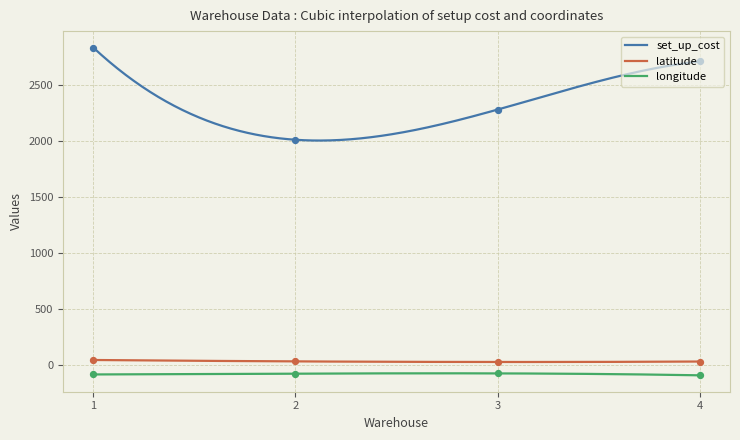

At how many categories does at least one series exceed 77?

4